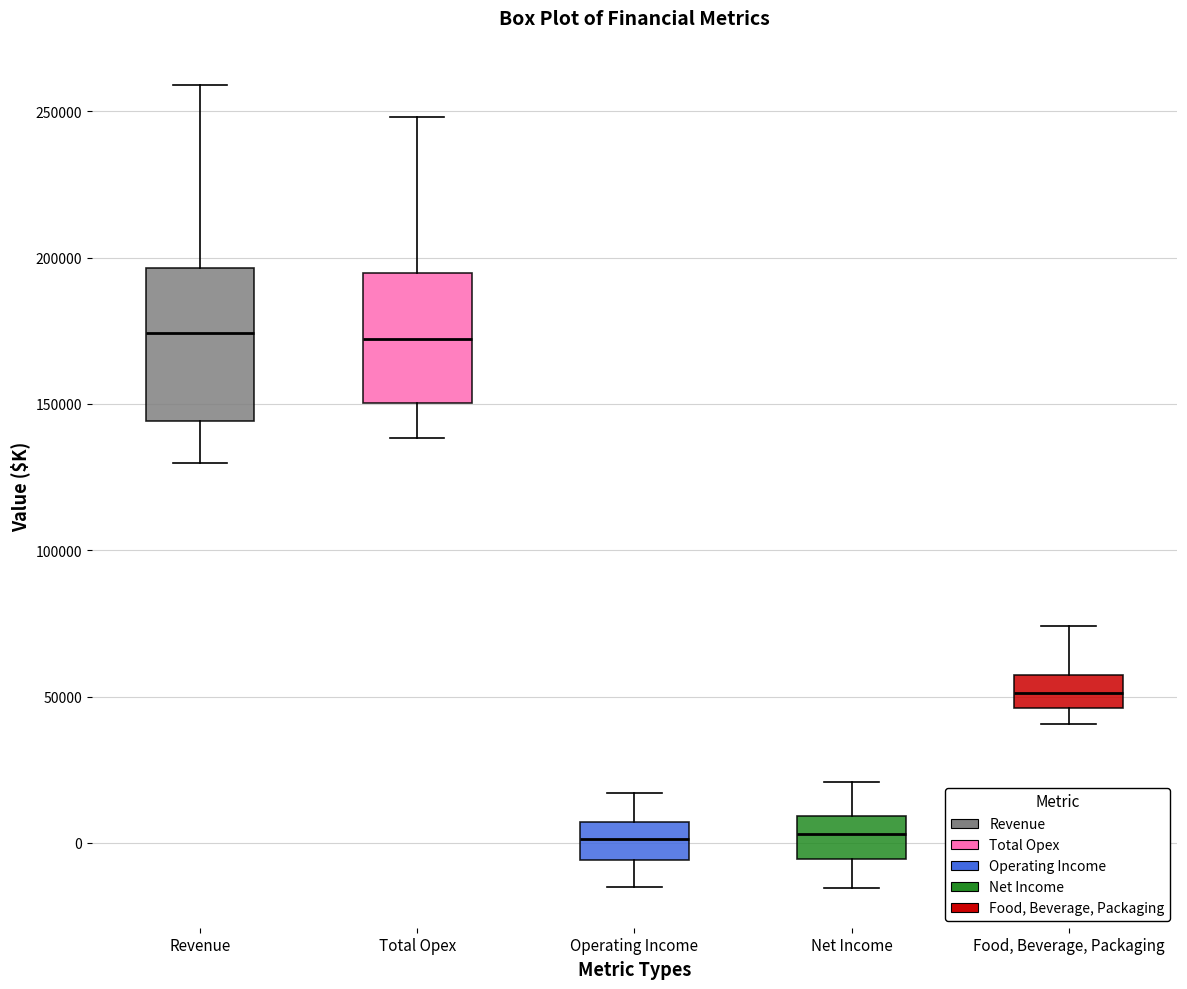

Where does the median line of the box for Net Income sit on the y-axis? The values are not printed on the chart, so give them approximately, as read against the axis.

5000